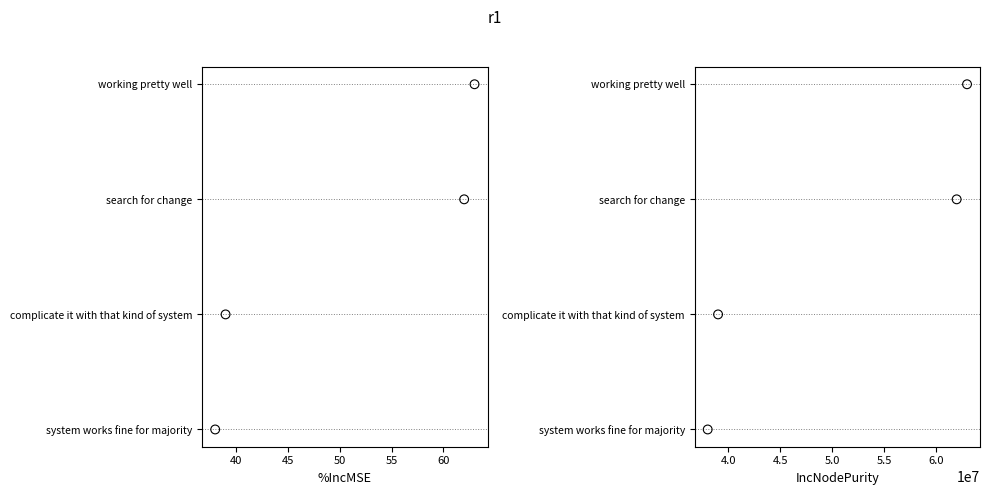

Between 40 and 50, which is larger?

50